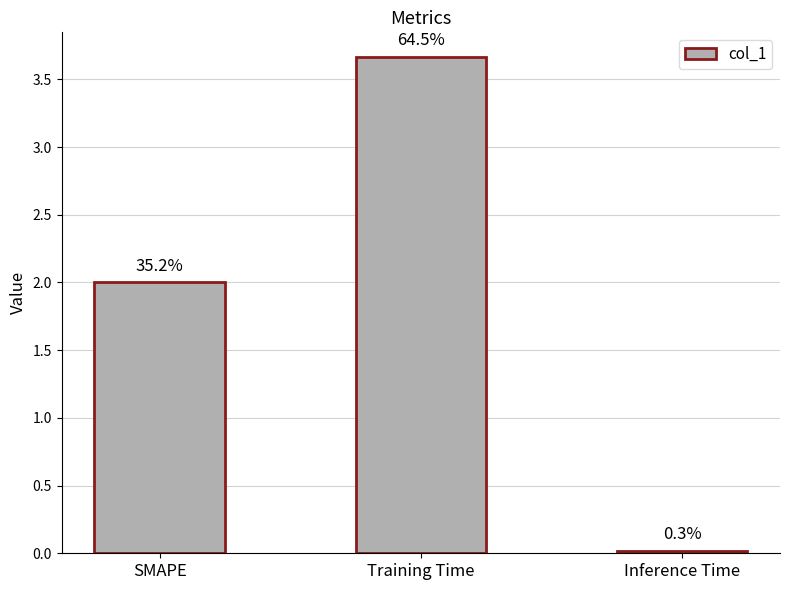

What is the label of the 2nd bar from the left?

Training Time